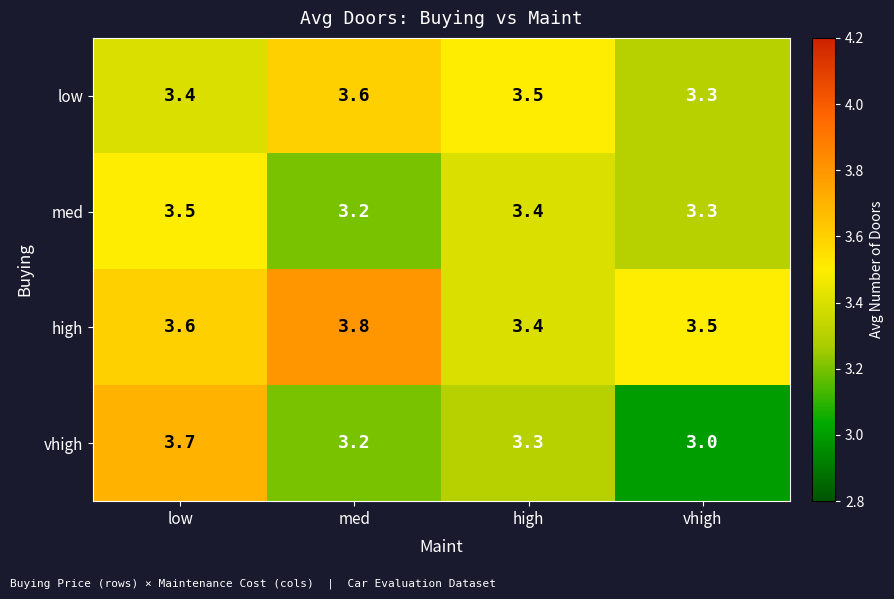

List the series in order of their overall mean, highest first.

high, low, med, vhigh